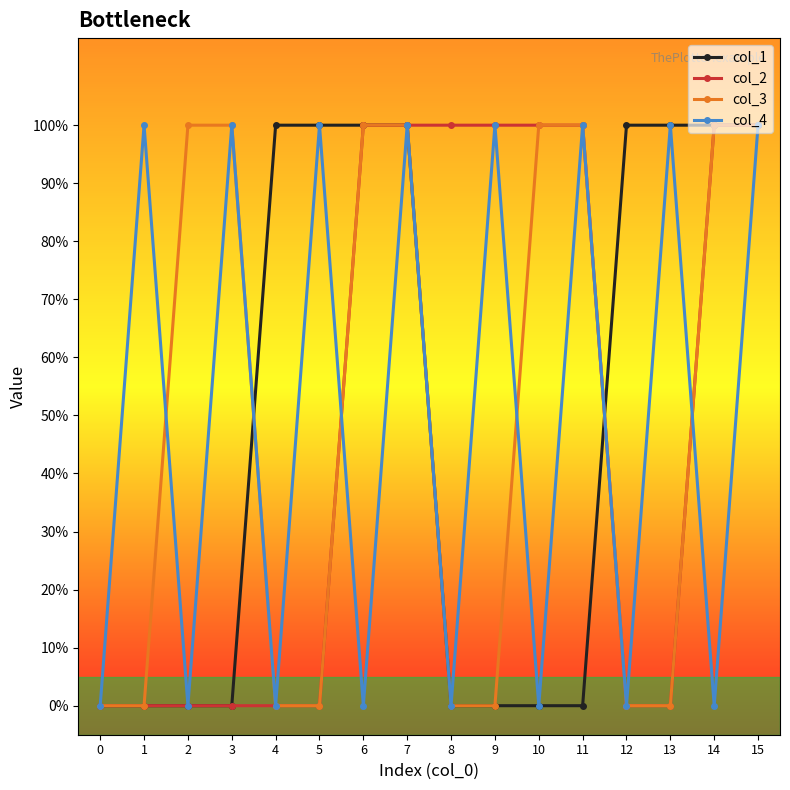

Reading right to left, transcribe all the data shown in this chart.

col_1: 1	1	1	1	0	0	0	0	1	1	1	1	0	0	0	0
col_2: 1	1	0	0	1	1	1	1	1	1	0	0	0	0	0	0
col_3: 1	1	0	0	1	1	0	0	1	1	0	0	1	1	0	0
col_4: 1	0	1	0	1	0	1	0	1	0	1	0	1	0	1	0